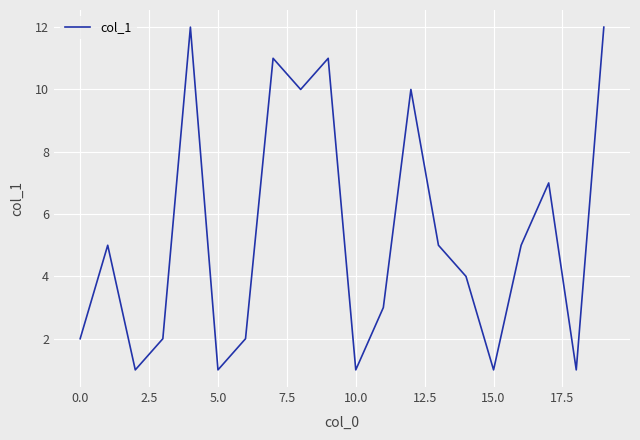

What is the average value?

5